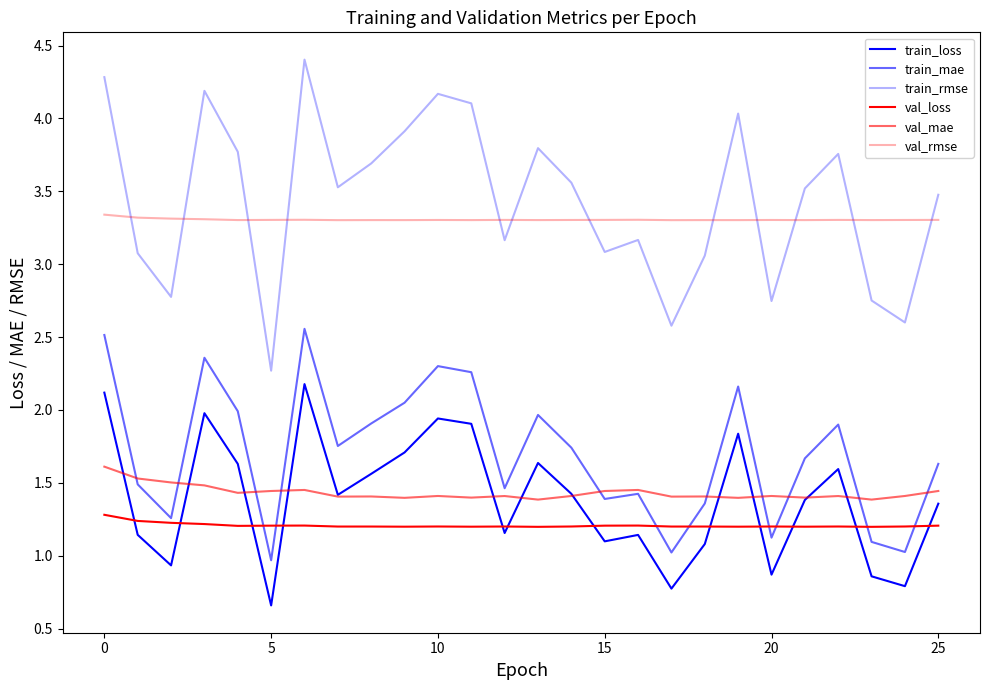

Does the chart have visible grid lines?

No